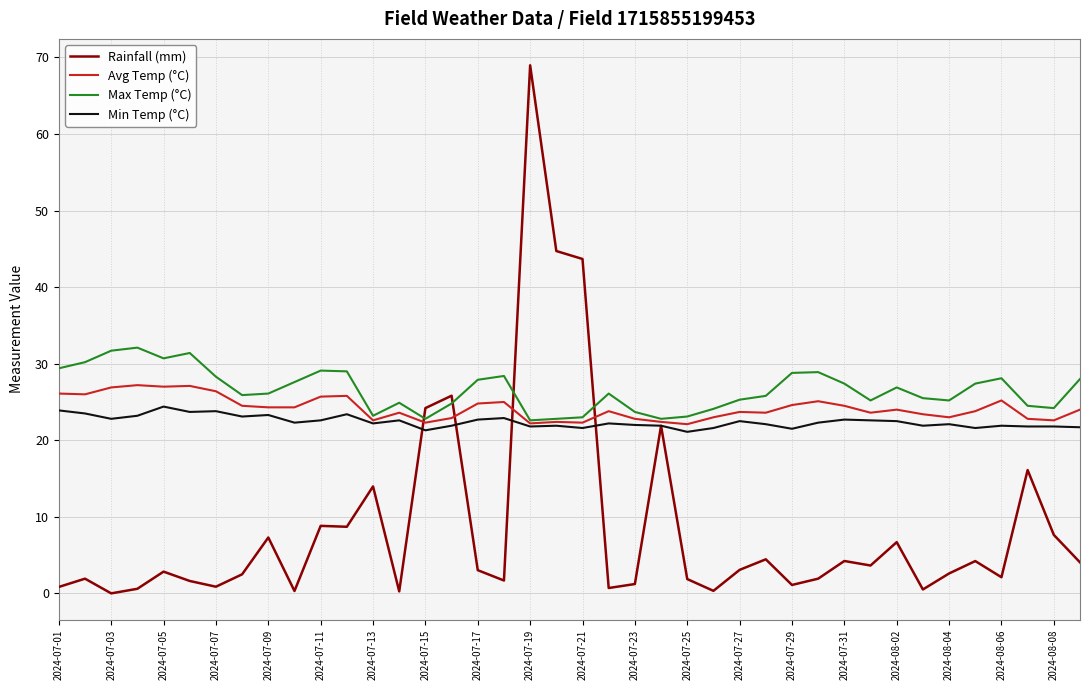

What is the maximum value shown in the chart?

69.0